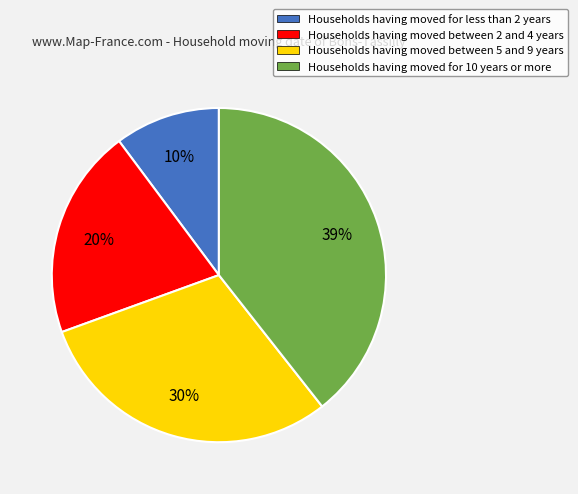

Rank the categories by value from lowest to highest.

Households having moved for less than 2 years, Households having moved between 2 and 4 years, Households having moved between 5 and 9 years, Households having moved for 10 years or more